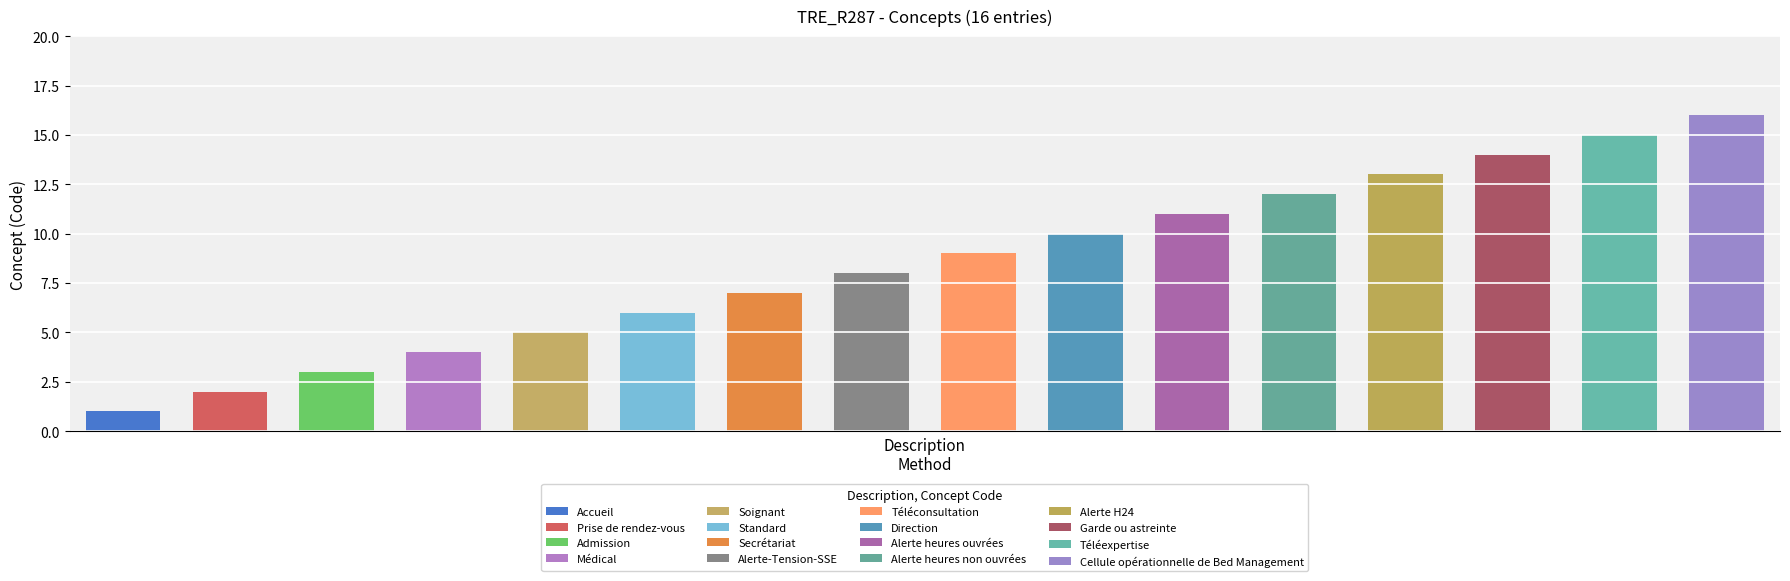

Rank the categories by value from lowest to highest.

Accueil, Prise de rendez-vous, Admission, Médical, Soignant, Standard, Secrétariat, Alerte-Tension-SSE, Téléconsultation, Direction, Alerte heures ouvrées, Alerte heures non ouvrées, Alerte H24, Garde ou astreinte, Téléexpertise, Cellule opérationnelle de Bed Management